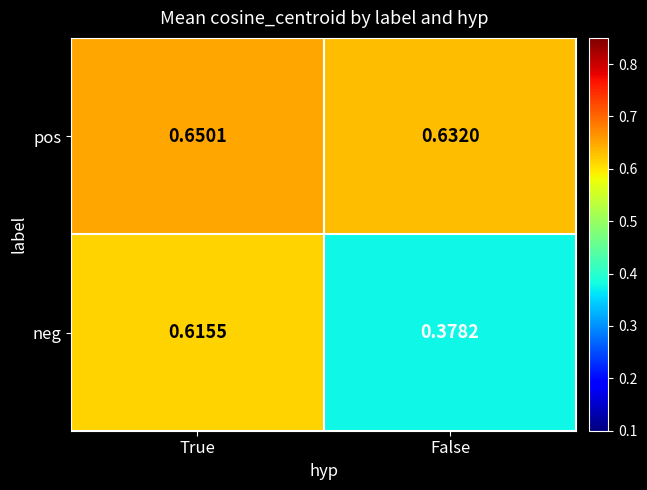

What is the total value across all series at True?

1.3